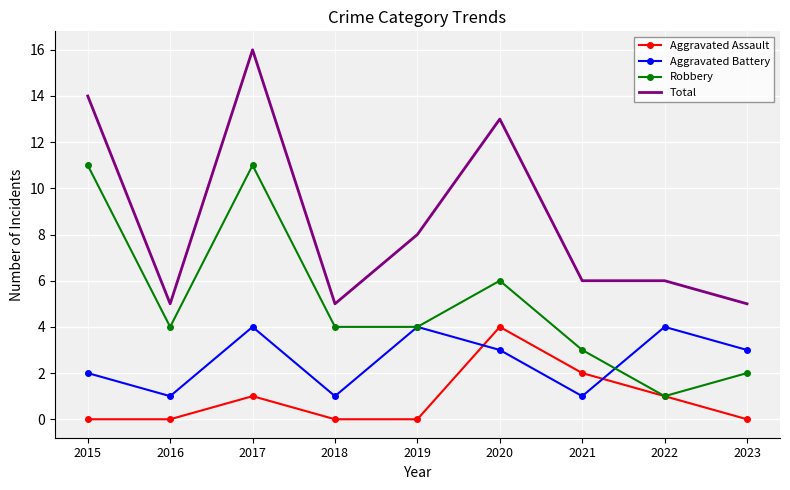

What value does the Aggravated Battery series have at 2022?

4